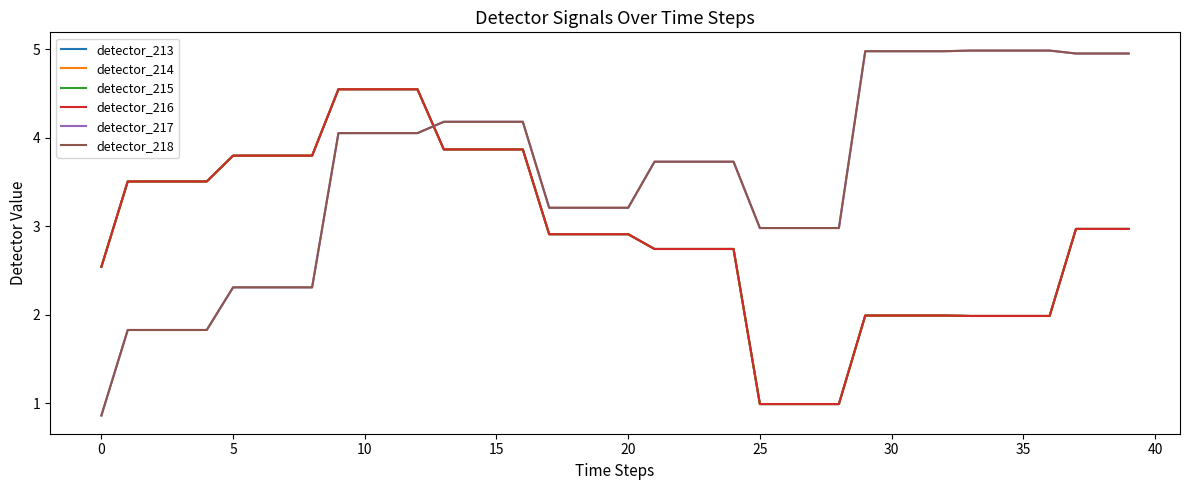

Is this an area chart (filled region under the line)?

No